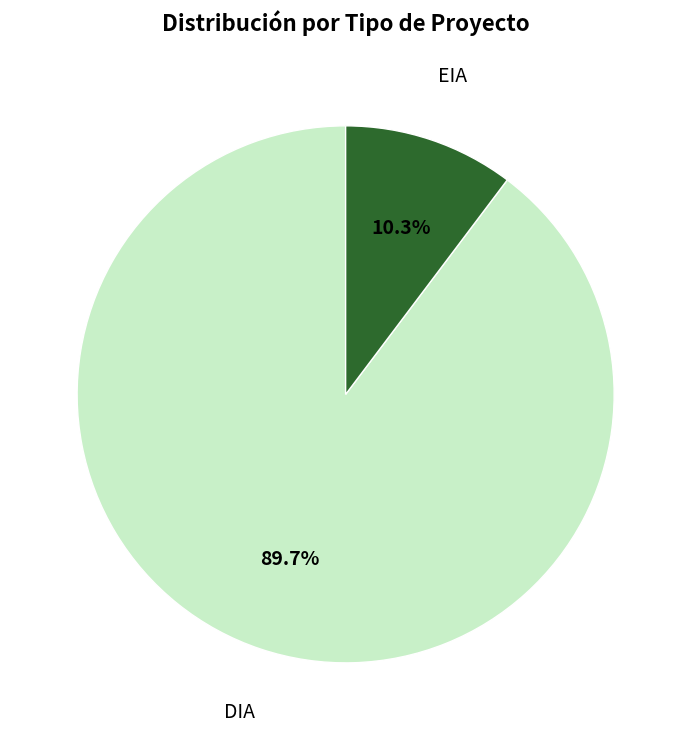

To the nearest percent, what is the difference between the DIA and EIA slice percentages?

79%